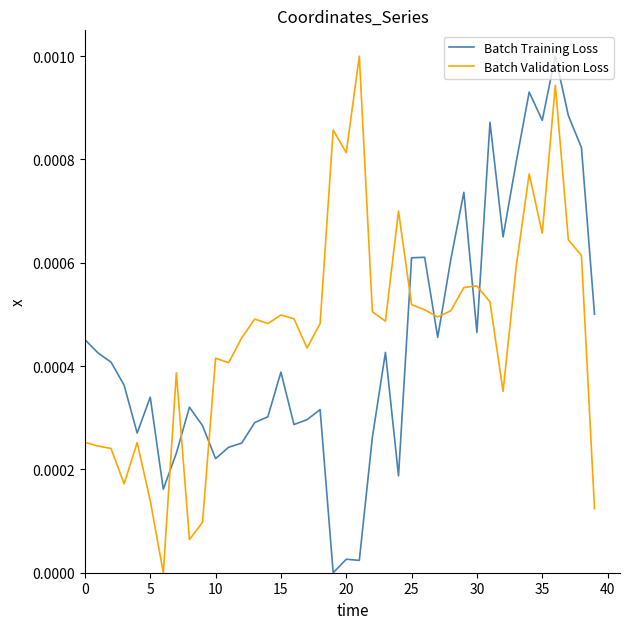

After their last crossing, which series has the higher values: Batch Training Loss or Batch Validation Loss?

Batch Training Loss